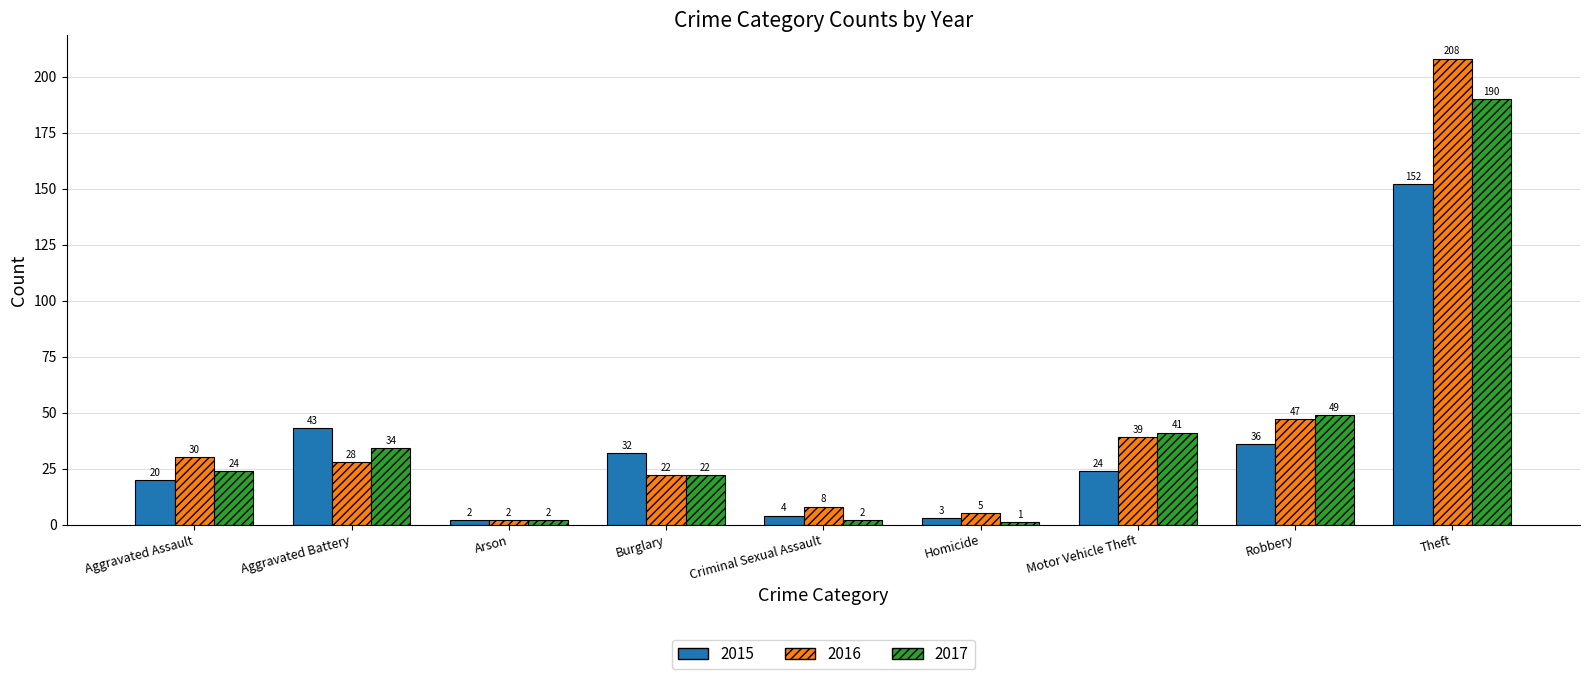

Rank the series by their average value, from highest to lowest.

2016, 2017, 2015